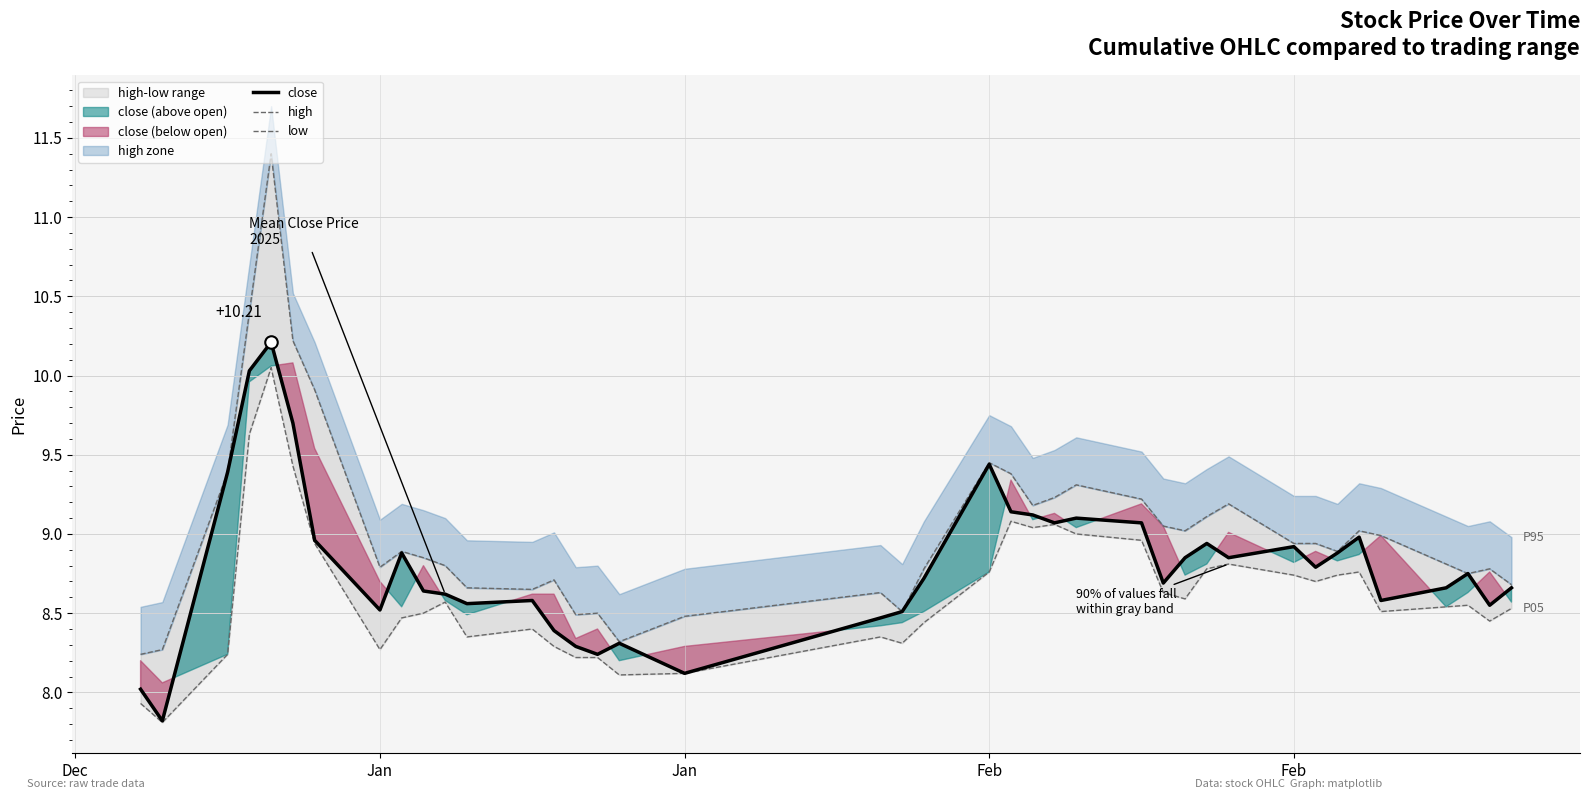

Is the value of close at Jan greater than the value of high at Feb?

No